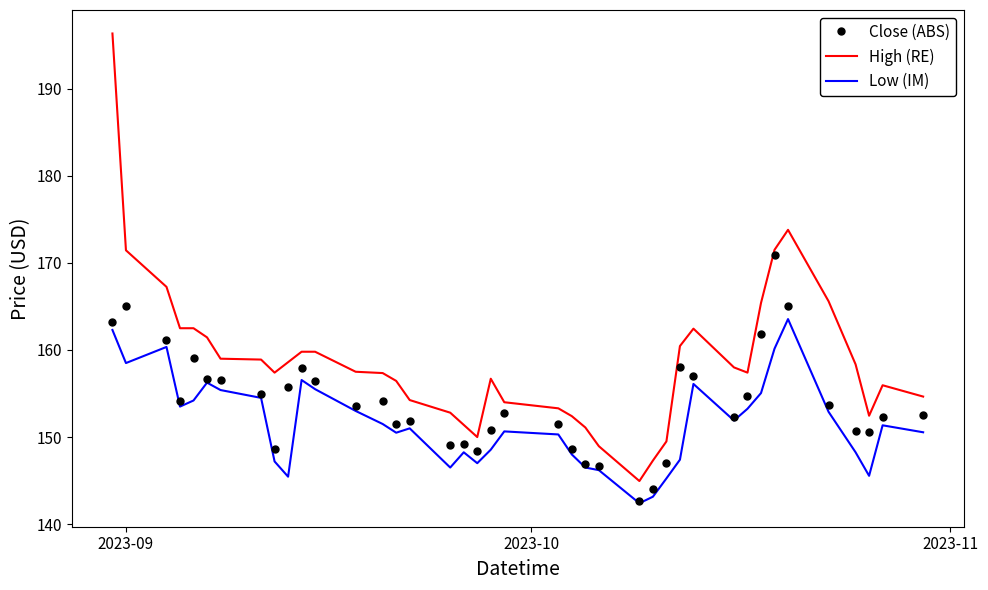

What is the minimum value for Close (ABS)?

142.6